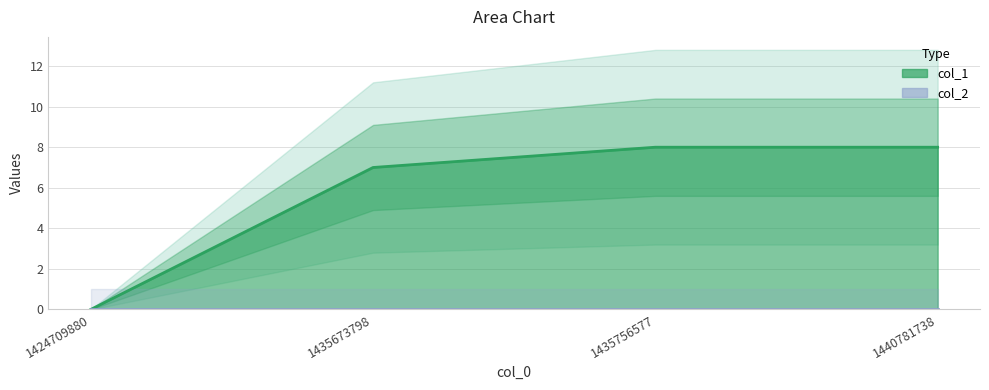

How many distinct data groups are displayed?

1